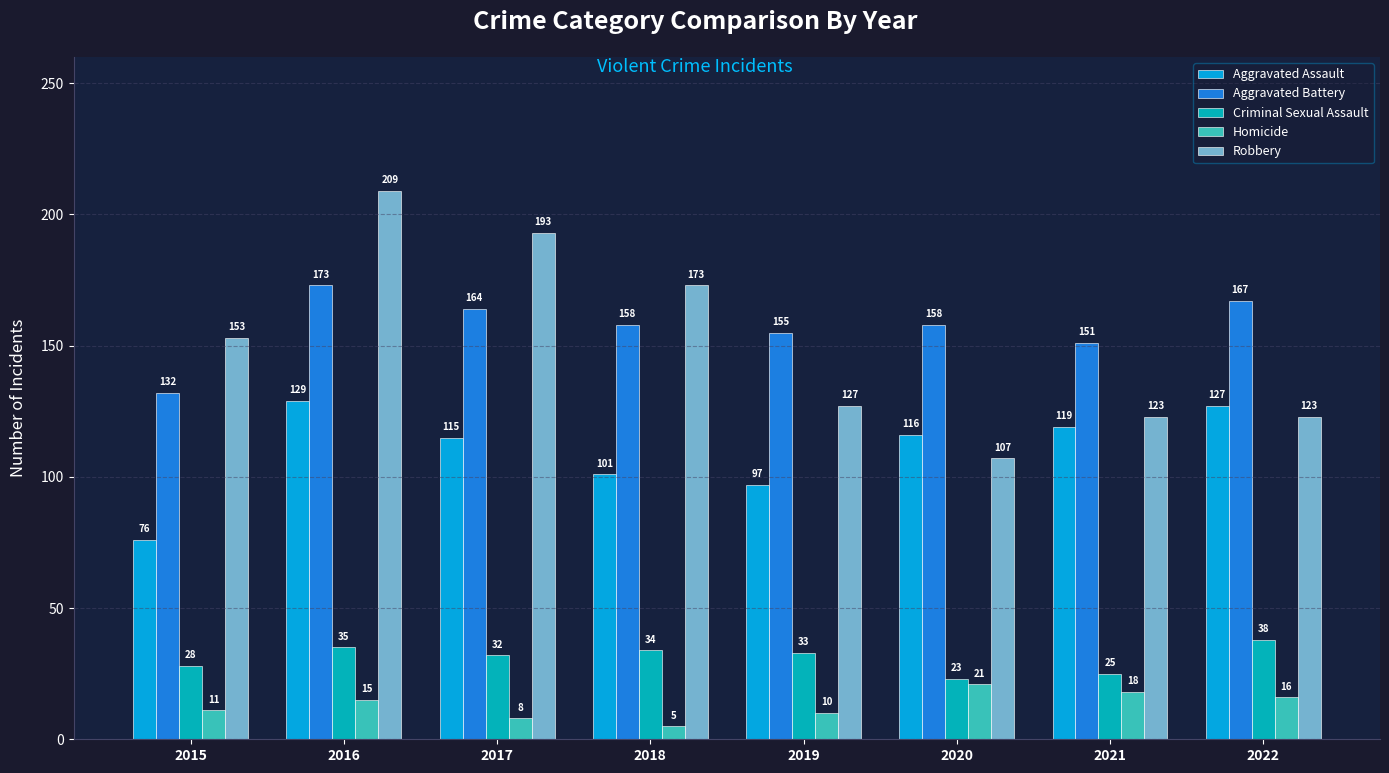

What is the spread (max minus min) of values at 2021?

133